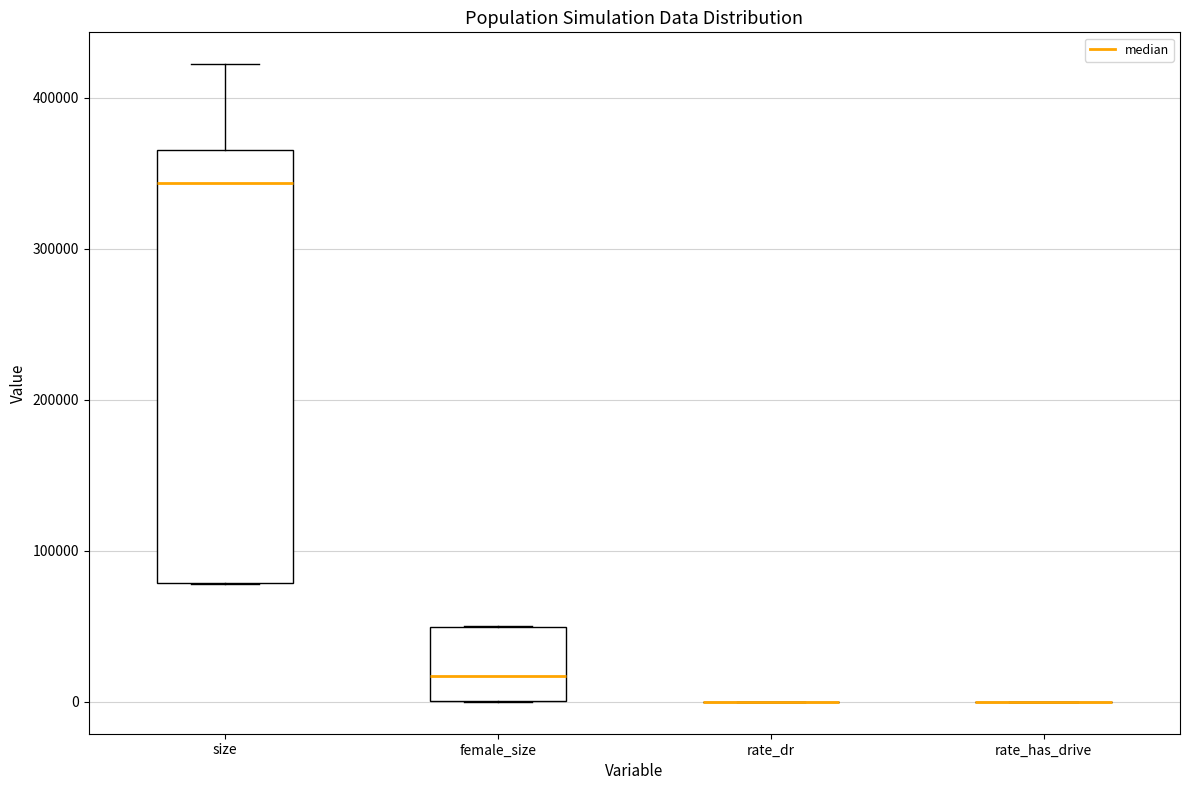

Which box is the tallest, from its lower edge to its upper edge?

size